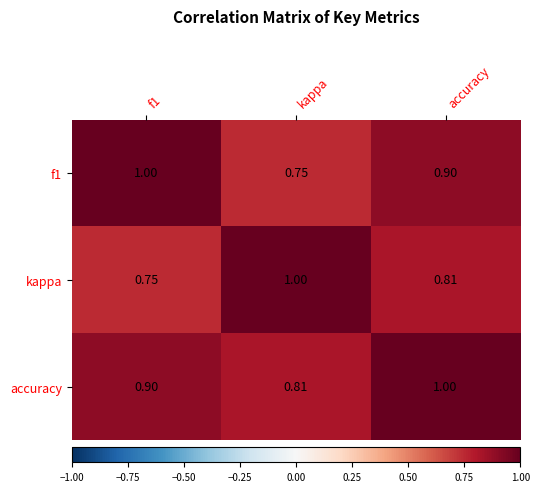

List the series in order of their overall mean, highest first.

accuracy, f1, kappa